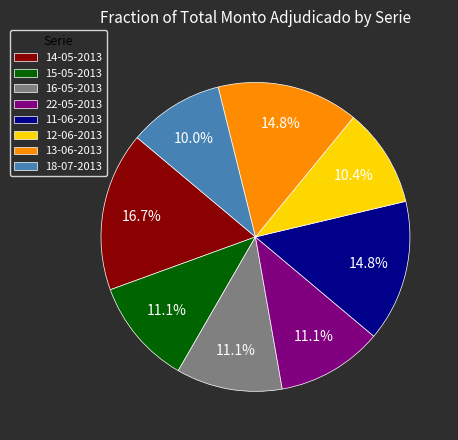

To the nearest percent, what percentage of the pie is 14-05-2013?

17%